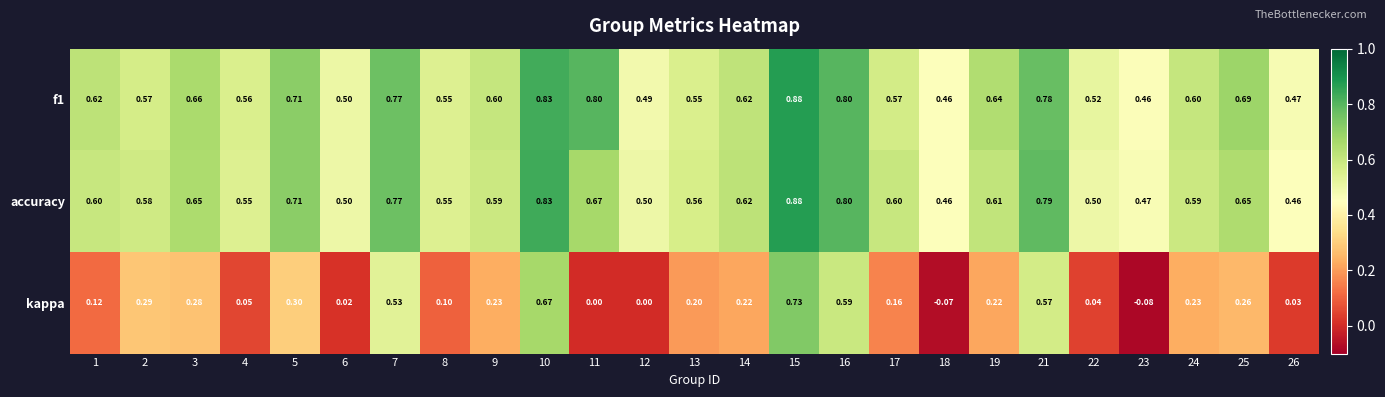

Is the value of kappa at 10 greater than the value of accuracy at 12?

Yes